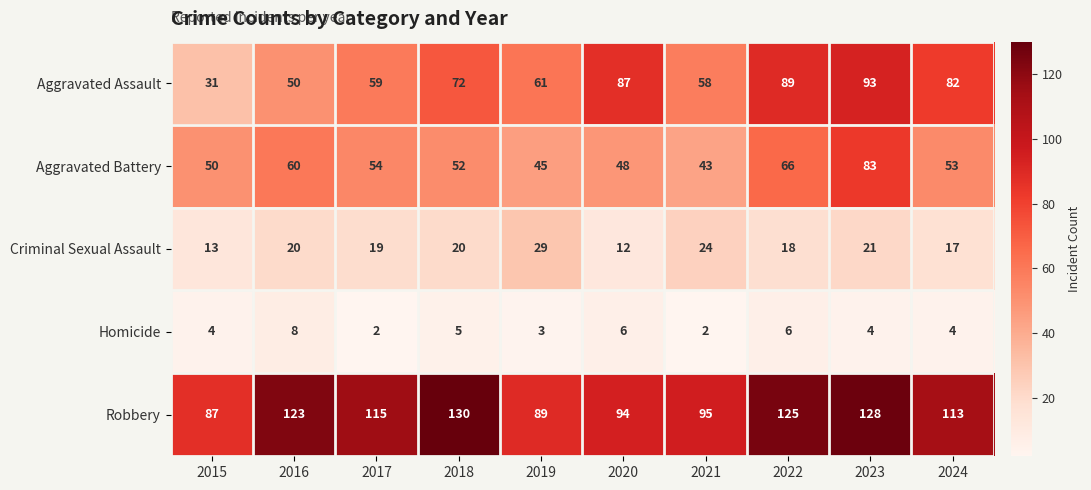

Read the Homicide value at 2022.

6